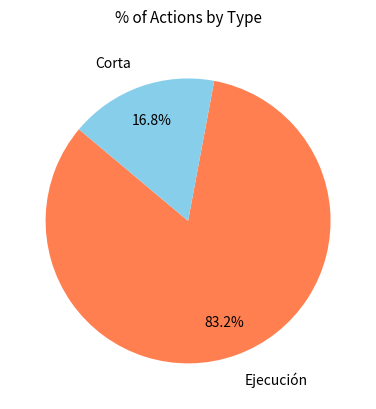

Which slice is the largest?

Ejecución